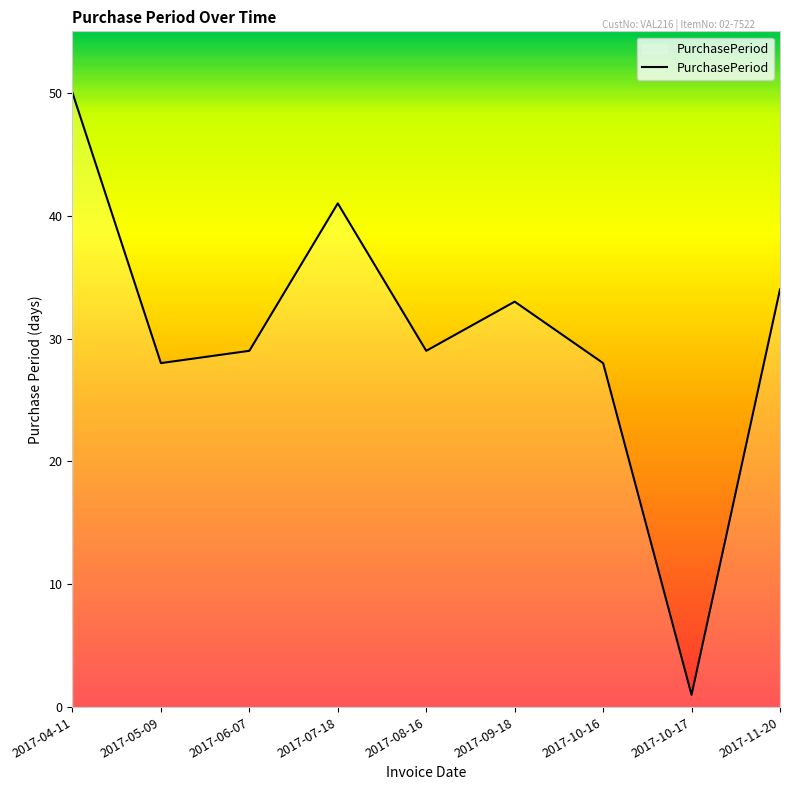

At which category does the data reach its first local peak?

2017-07-18